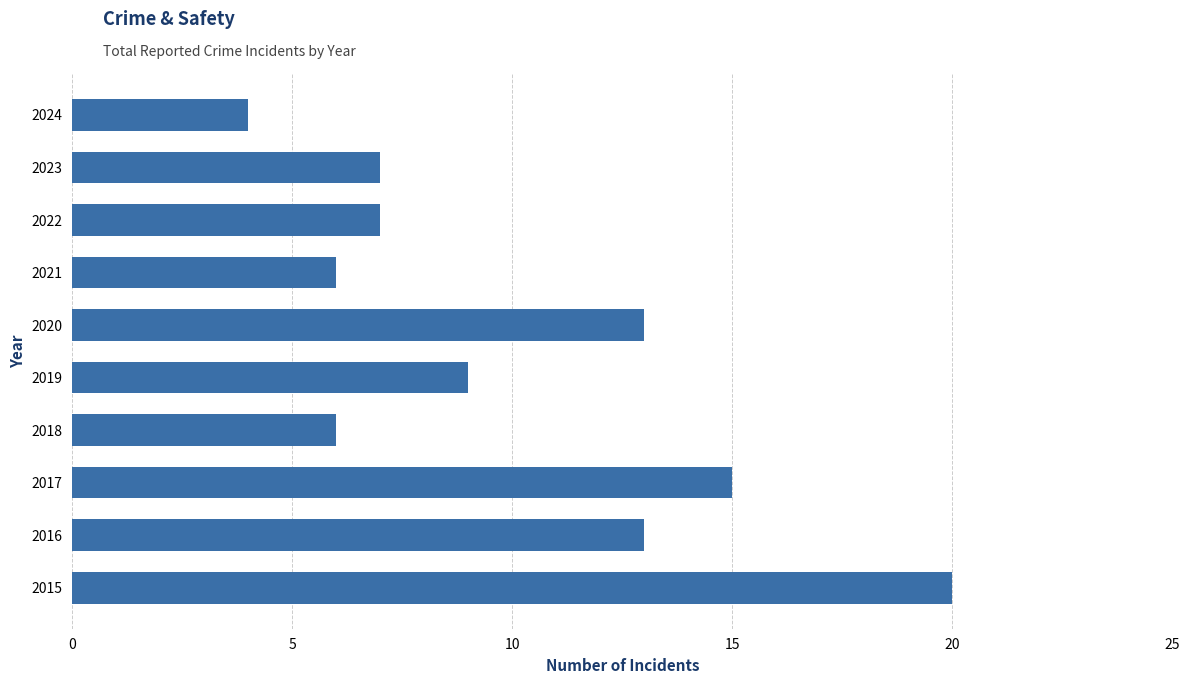

Reading bottom to top, what are all the values shown in this chart?

20	13	15	6	9	13	6	7	7	4